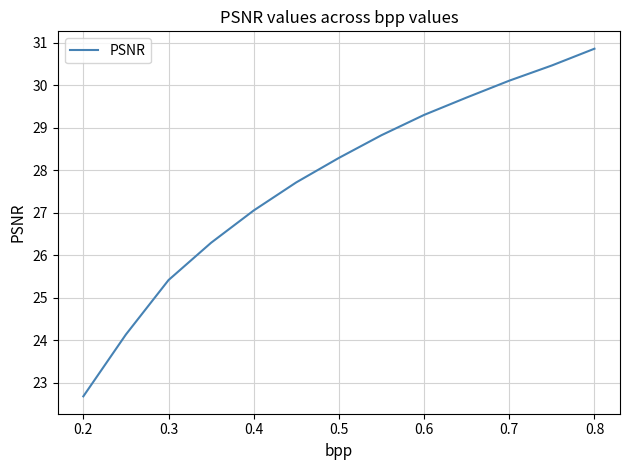

Does the chart display data point markers on the line(s)?

No